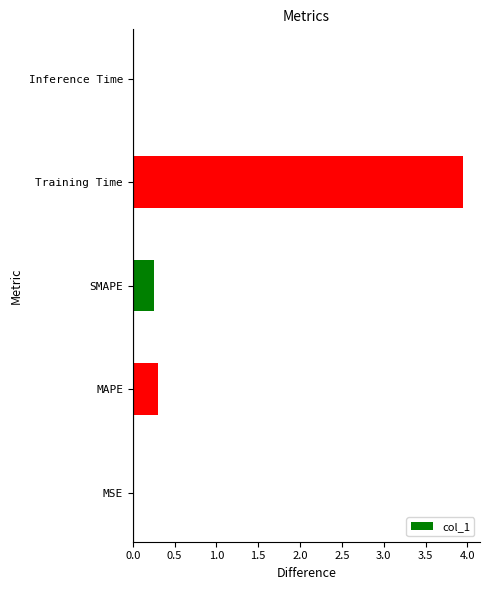

What is the sum of all values?

4.5